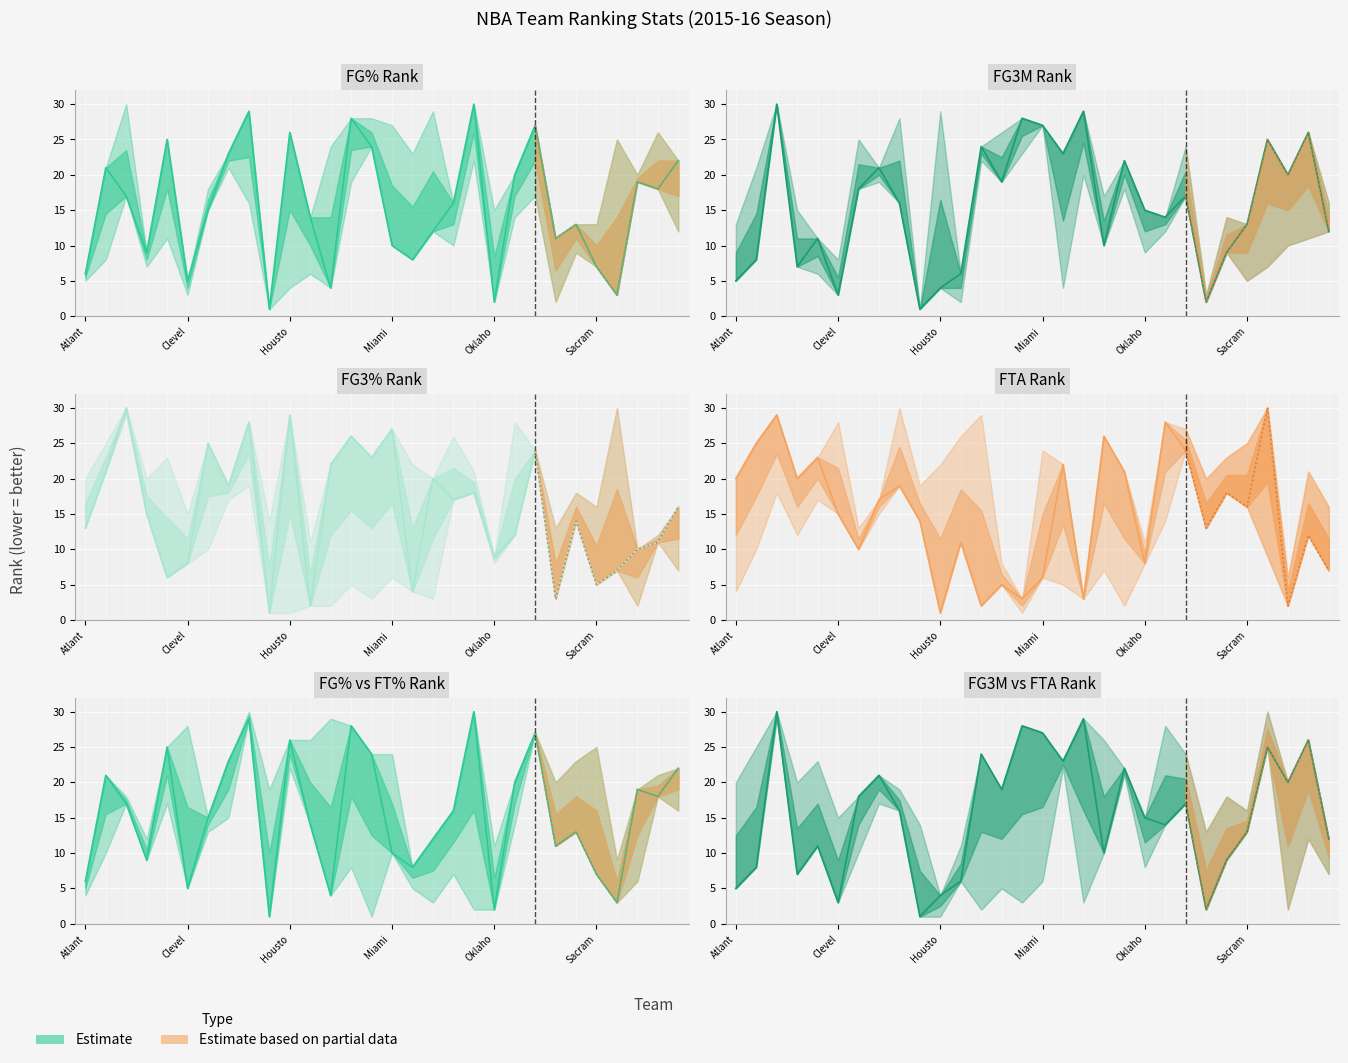

Which series ends up on top after the final intersection of FTA_RANK and FG3M_RANK?

FG3M_RANK